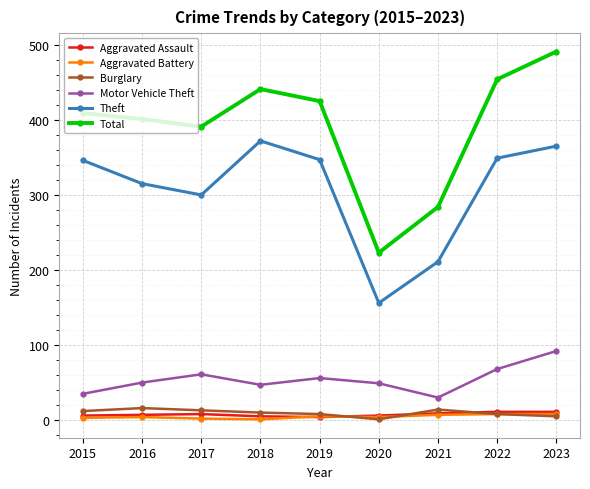

In Theft, how many points are higher than both neighbors (excluding endpoints)?

1